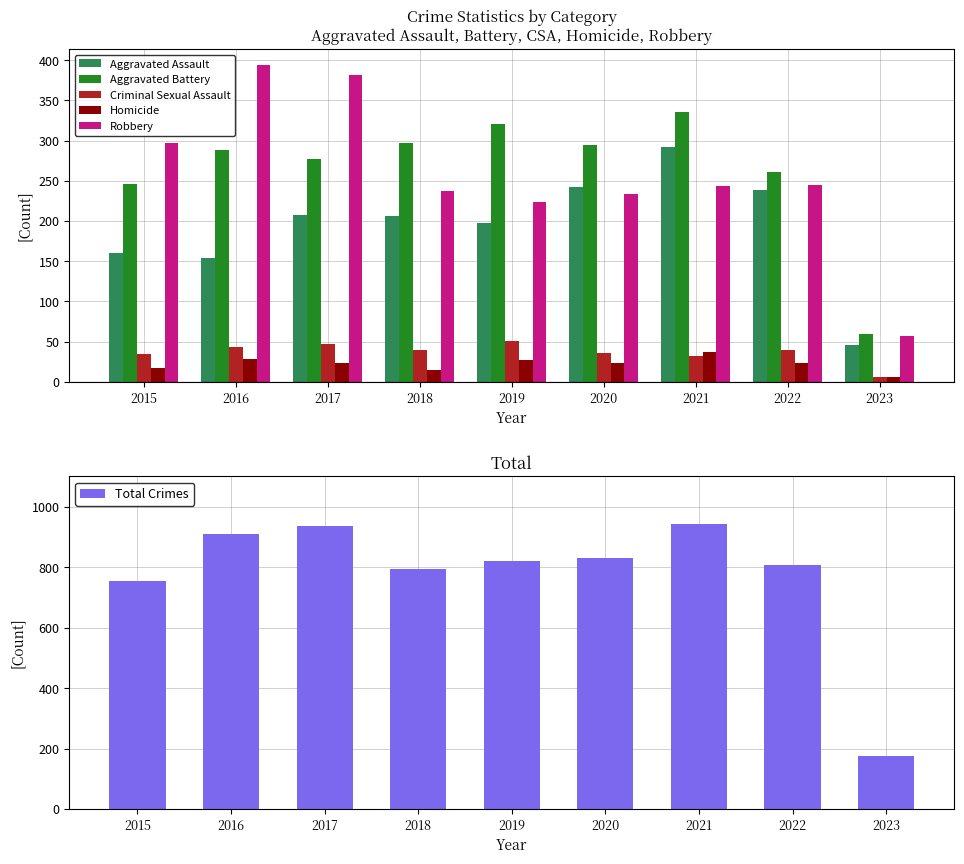

At which label does Criminal Sexual Assault first exceed 40?

2016